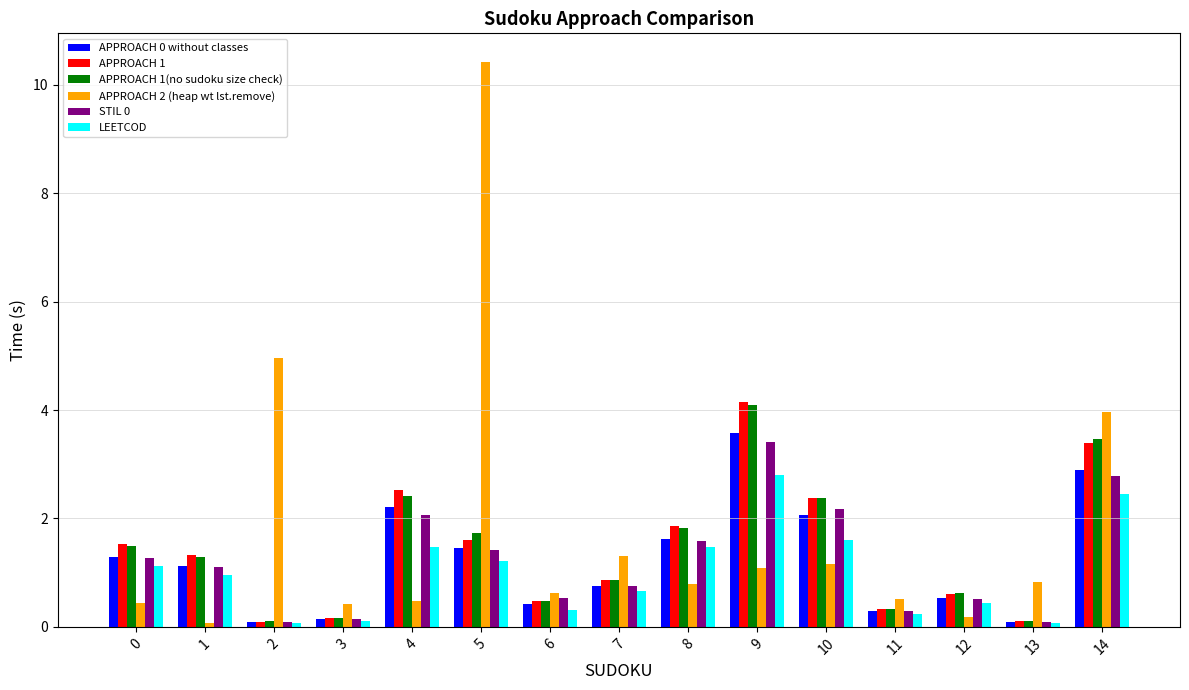

What is the approximate value of APPROACH 1 at 9?

4.2